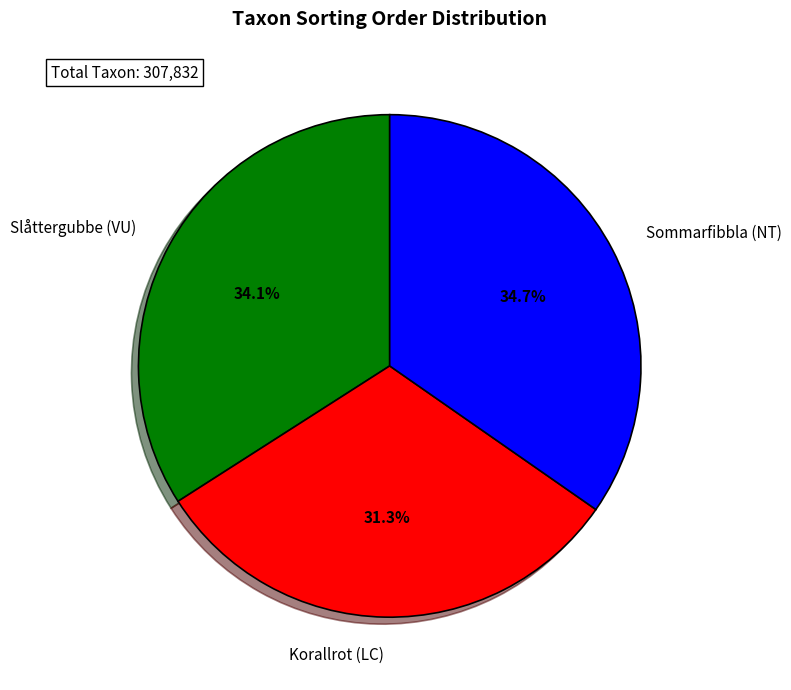

What percentage is NOT represented by Sommarfibbla (NT)?

65.3%